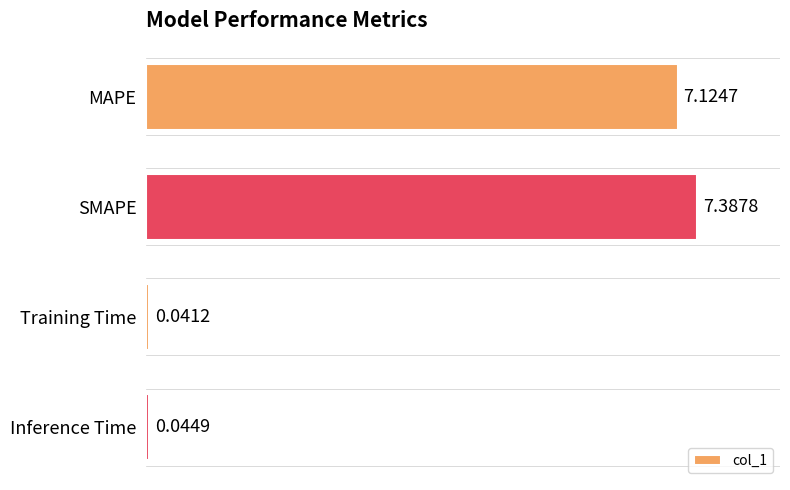

At which label is the value closest to 3?

Inference Time